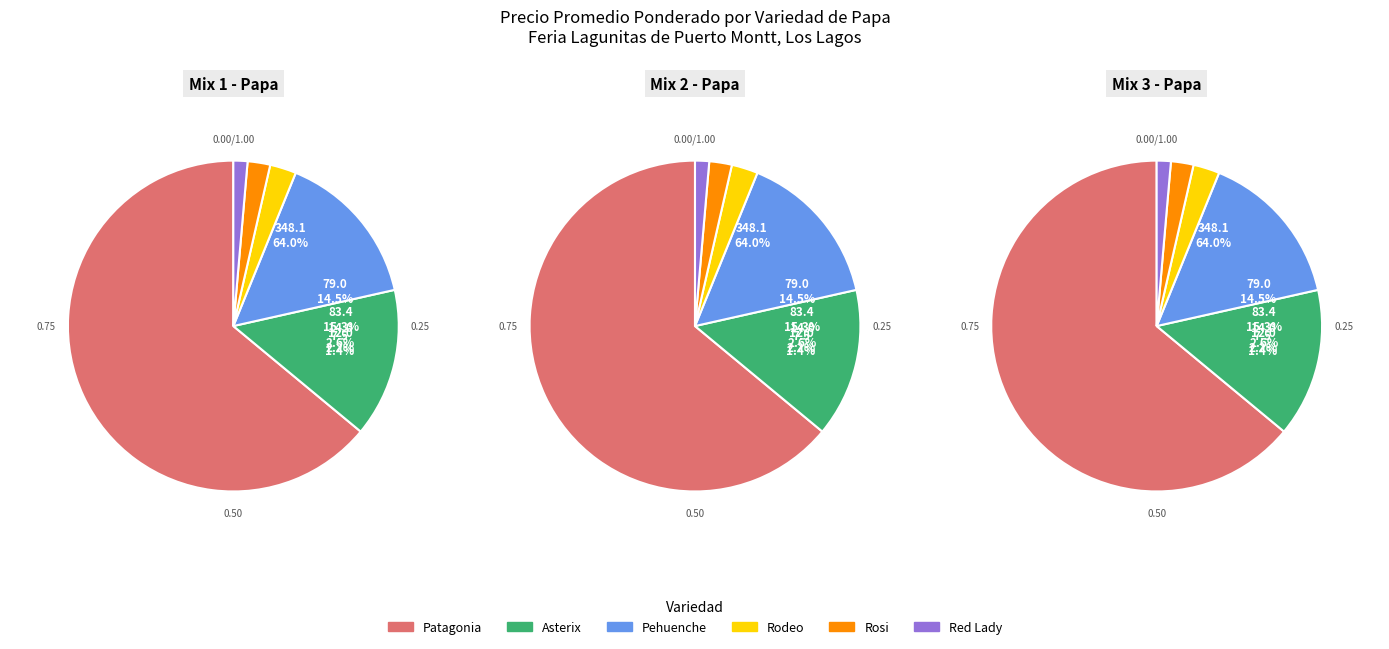

True or false: Asterix accounts for 15% of the total.

True